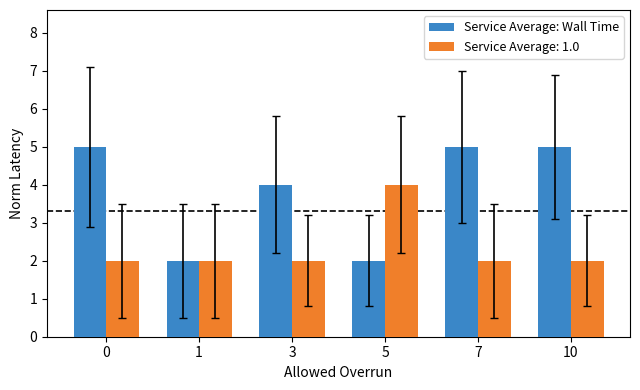

What is the maximum value shown in the chart?

5